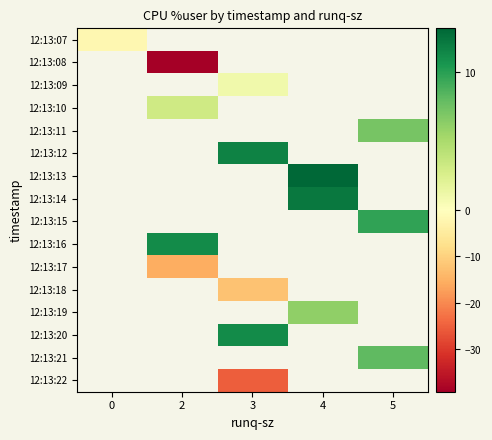

How many categories are shown in the chart?

5